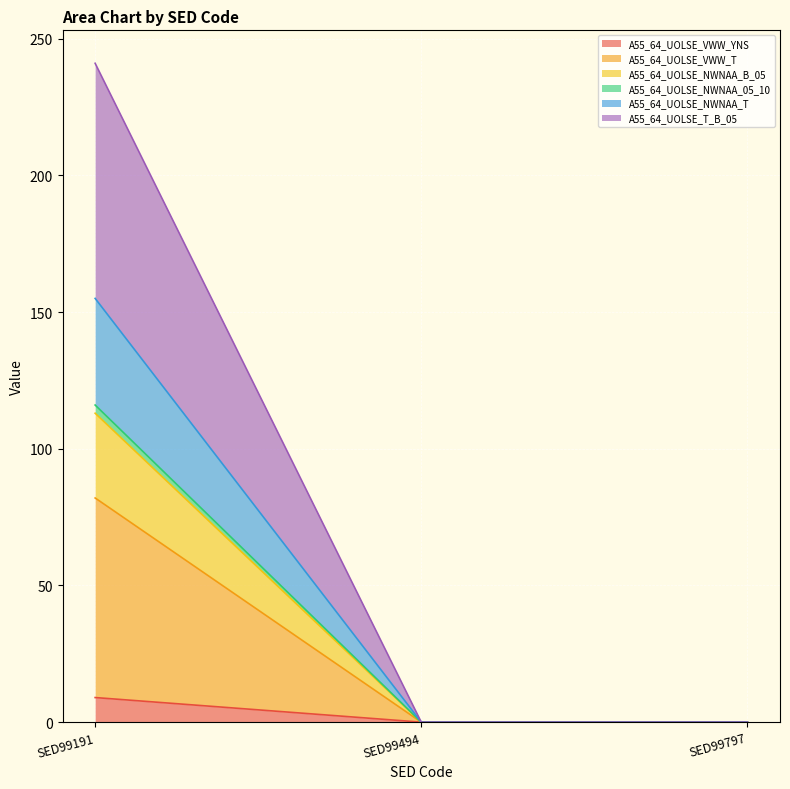

How many data points does each series have?

3